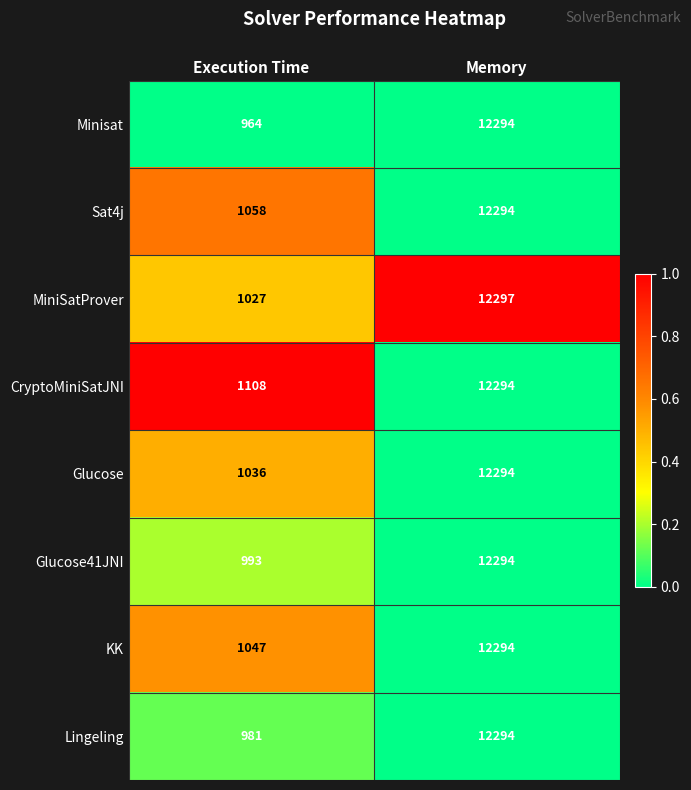

Reading left to right, extract all data points from this chart.

Minisat: Execution Time=964	Memory=12294
Sat4j: Execution Time=1058	Memory=12294
MiniSatProver: Execution Time=1027	Memory=12297
CryptoMiniSatJNI: Execution Time=1108	Memory=12294
Glucose: Execution Time=1036	Memory=12294
Glucose41JNI: Execution Time=993	Memory=12294
KK: Execution Time=1047	Memory=12294
Lingeling: Execution Time=981	Memory=12294